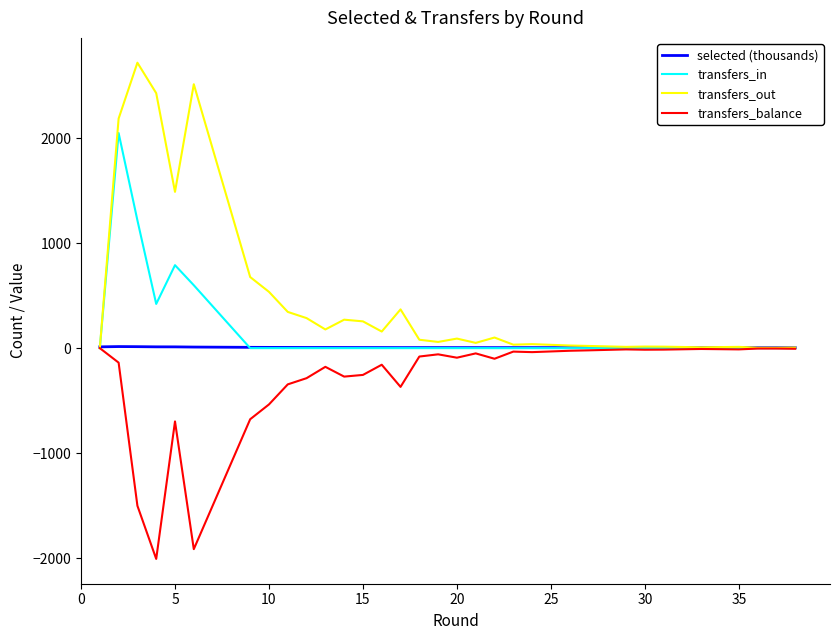

How many categories are shown in the chart?

38